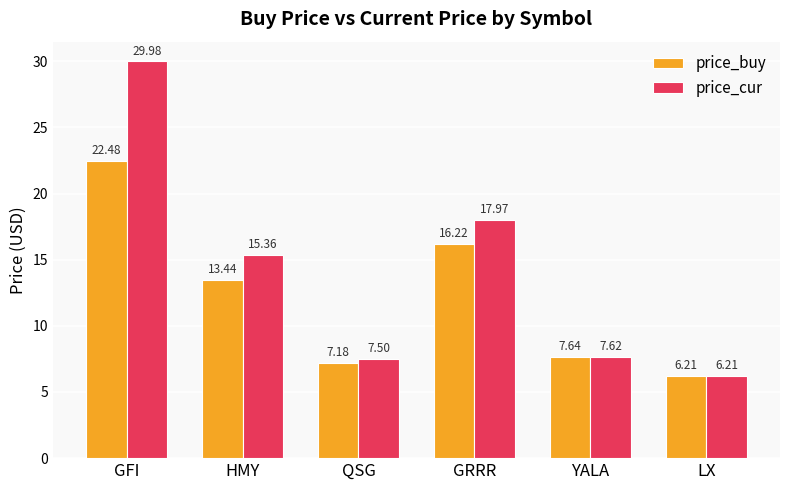

What position from the right is HMY?

5